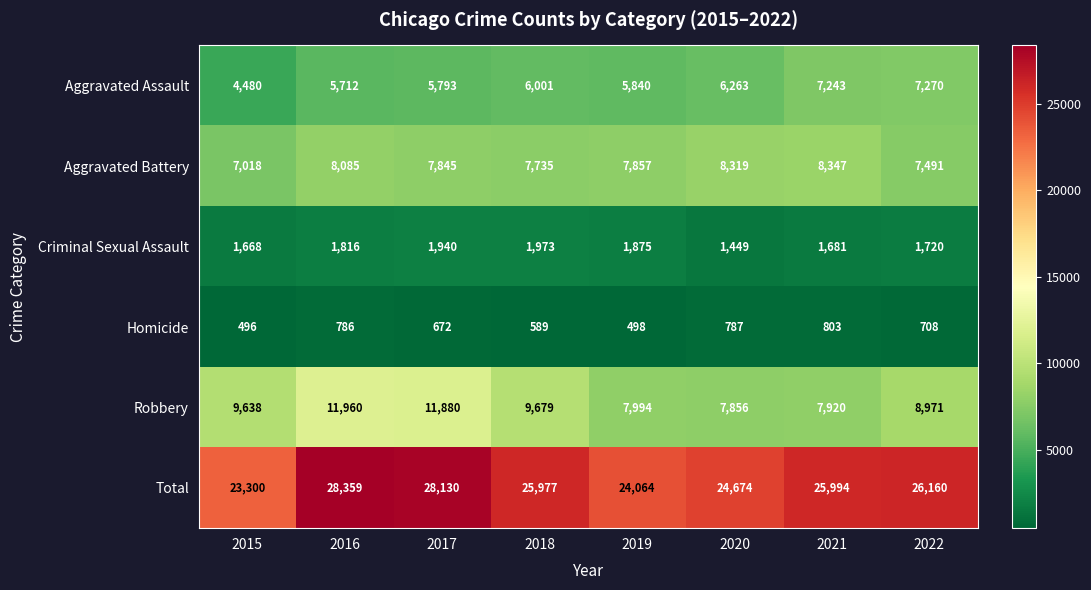

Which series changed the most between 2016 and 2022?

Robbery